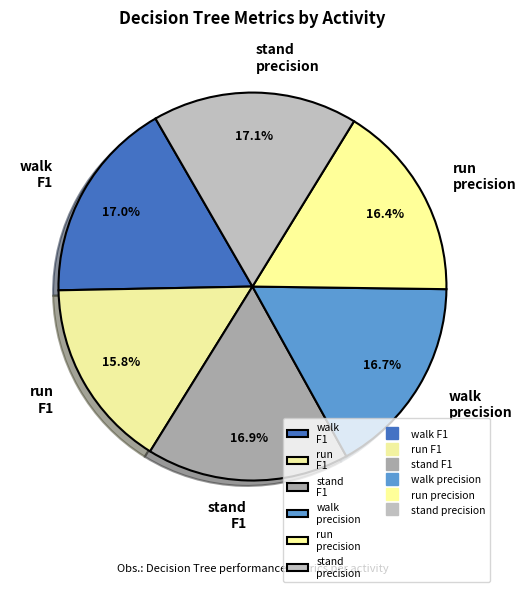

Is there a majority slice in this chart?

No